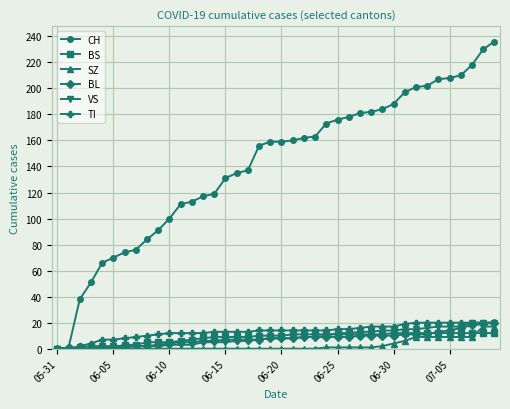

Which series has the largest total across all categories?

CH